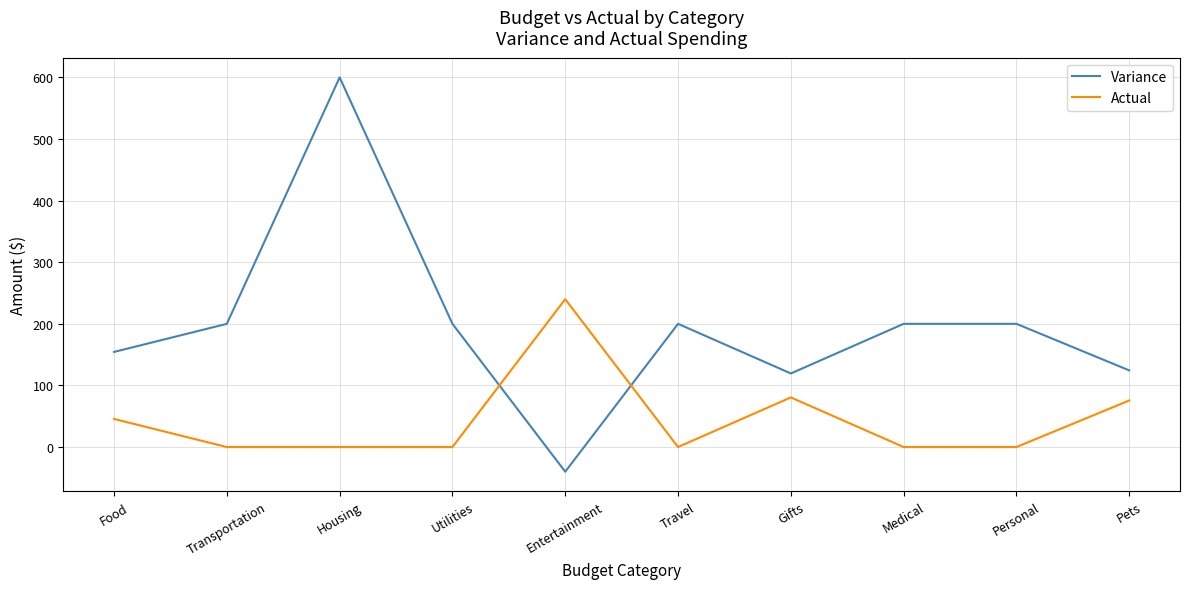

What is the approximate value of Variance at Transportation?

200.0